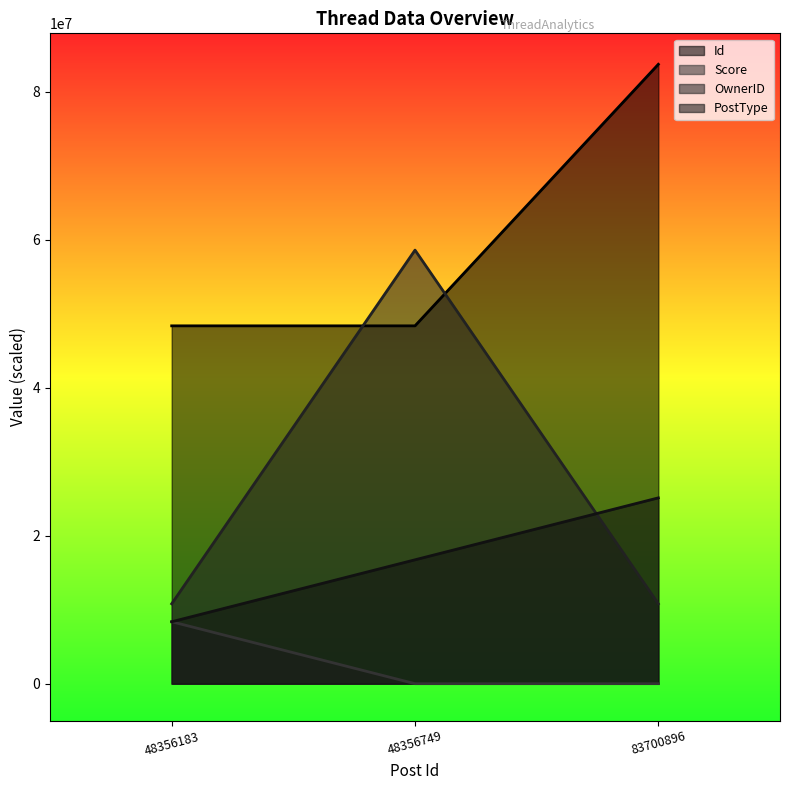

The value of Id at 48356183 is 66535177.2. True or false?

False